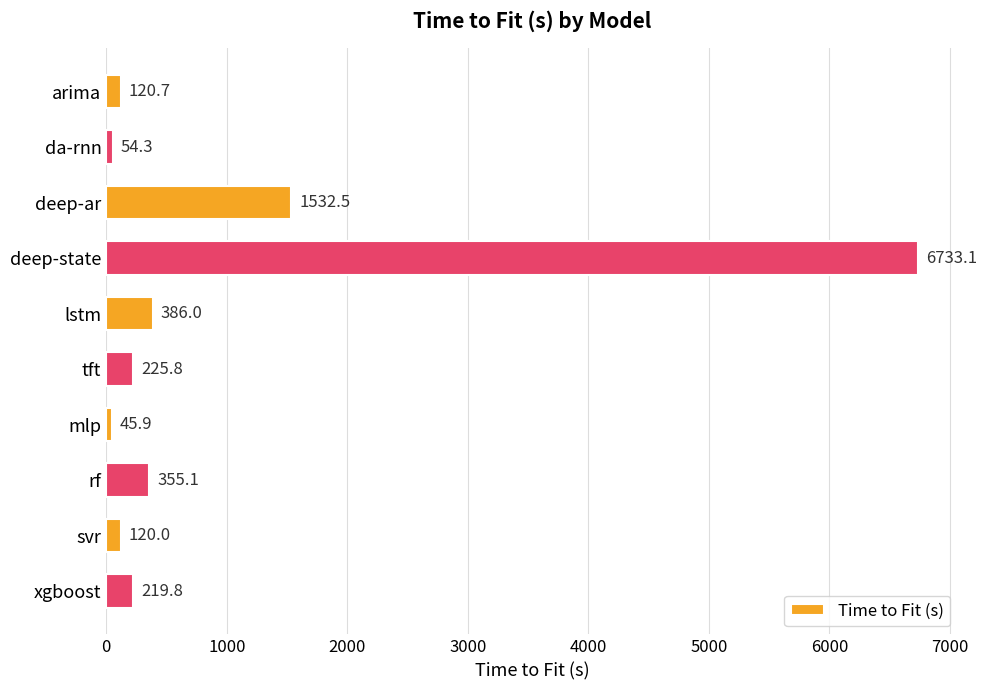

Count the number of categories in the chart.

10